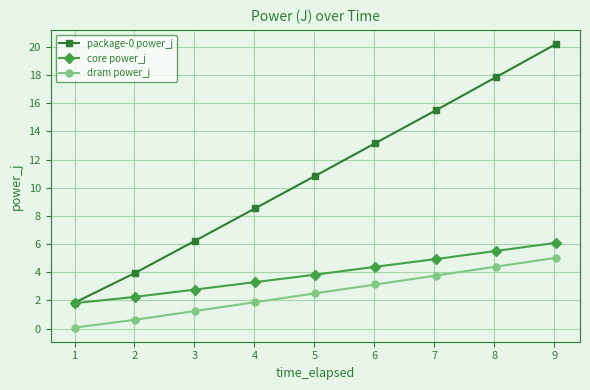

Which series has the largest total across all categories?

package-0 power_j